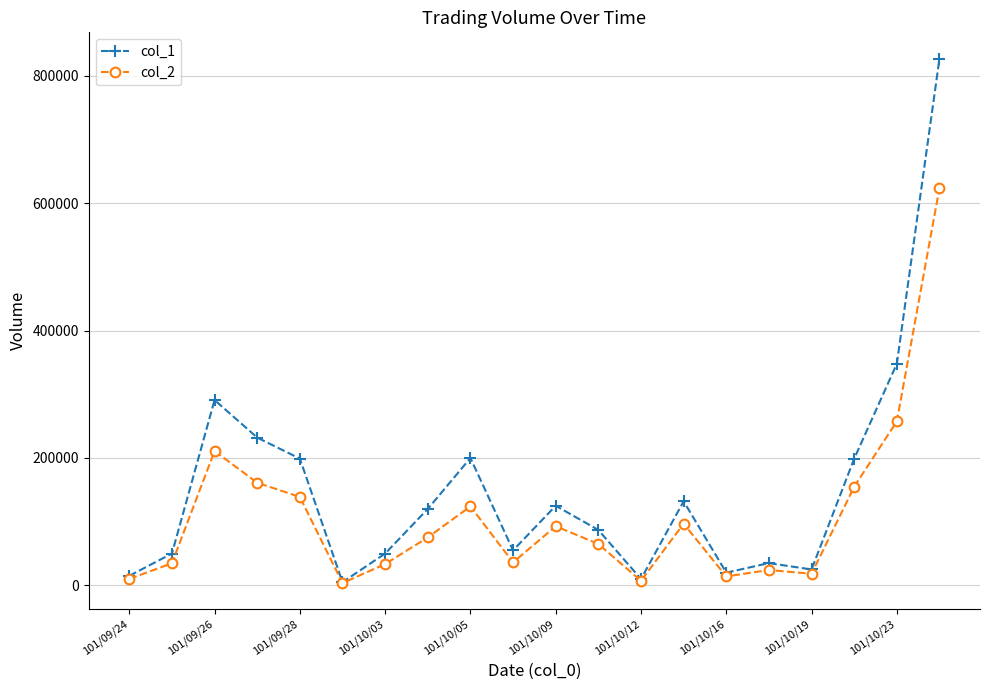

How many data points in col_1 are less than 120000?

10